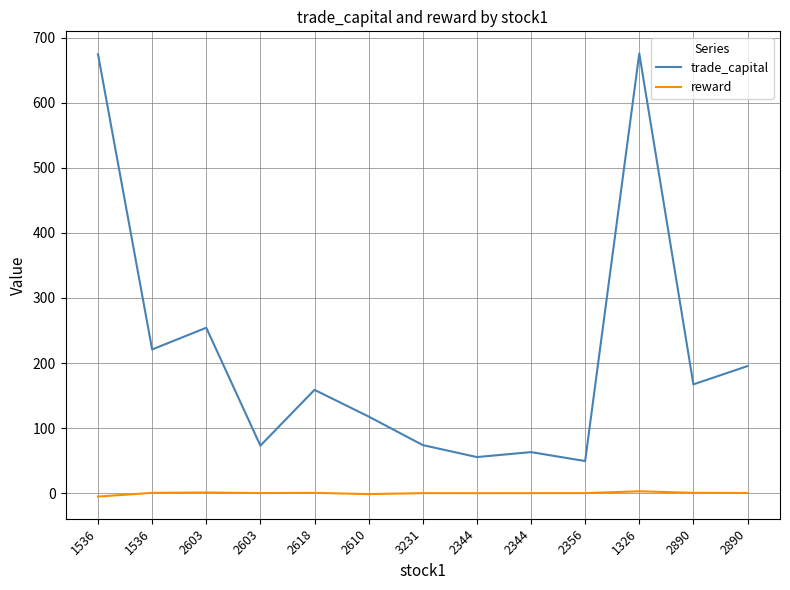

Between 2344 and 2356, which series saw the biggest shift?

trade_capital